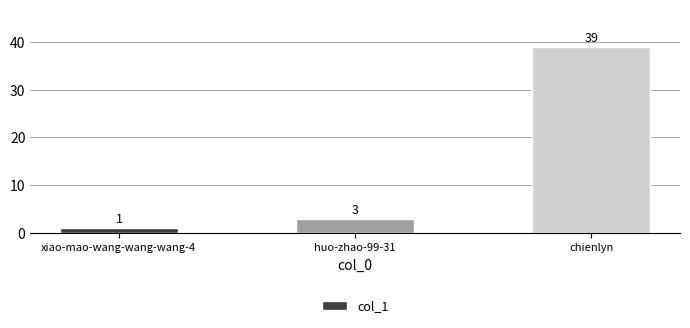

What is the average value?

14